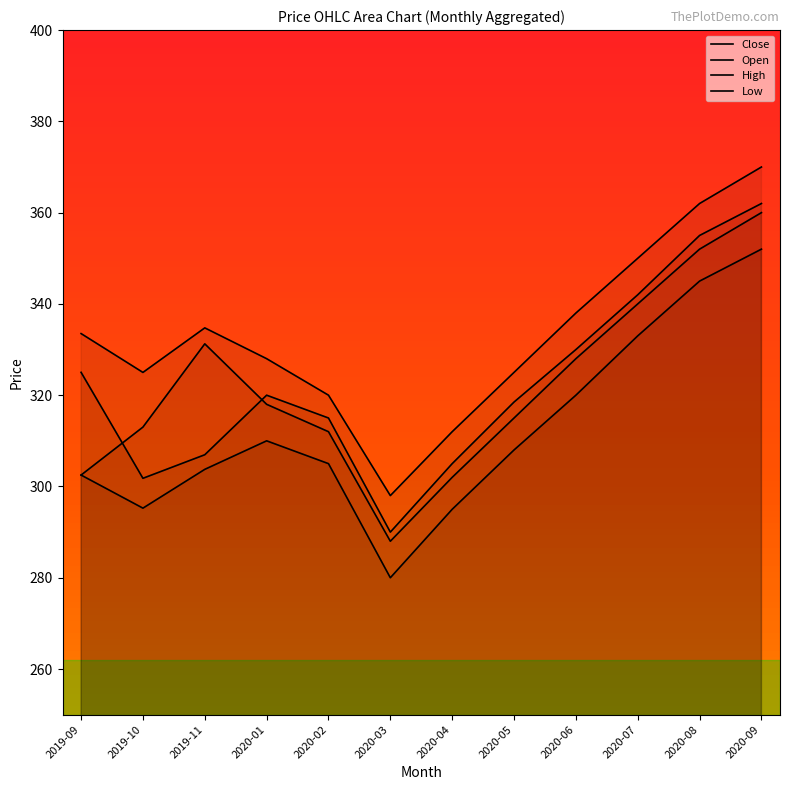

List the series in order of their peak value, lowest first.

Low, Open, Close, High